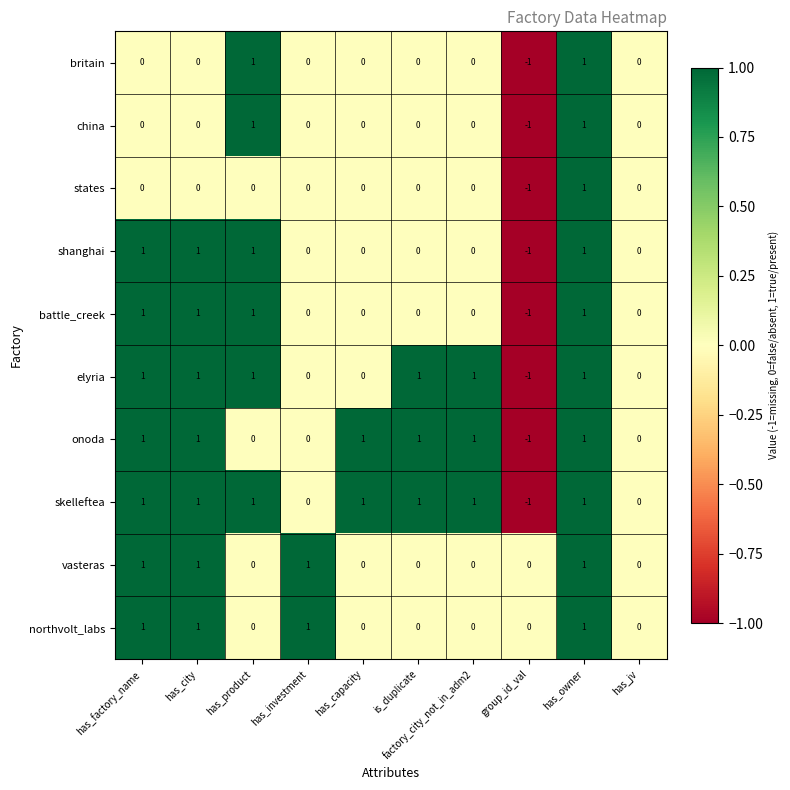

How many data points in elyria are less than 1?

4